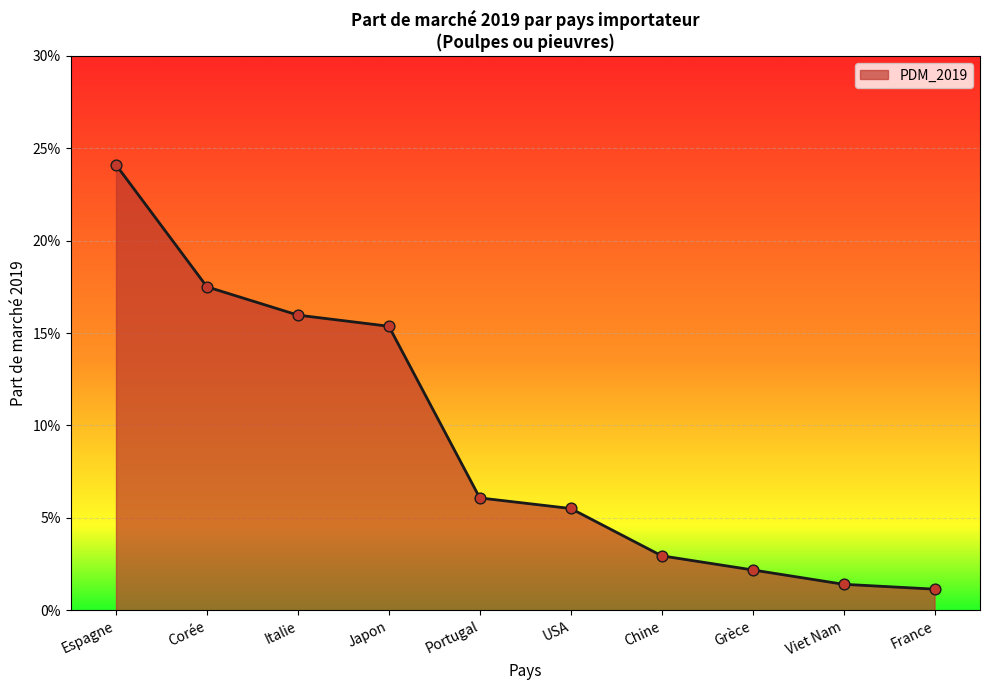

Between Grèce and Corée, which is larger?

Corée